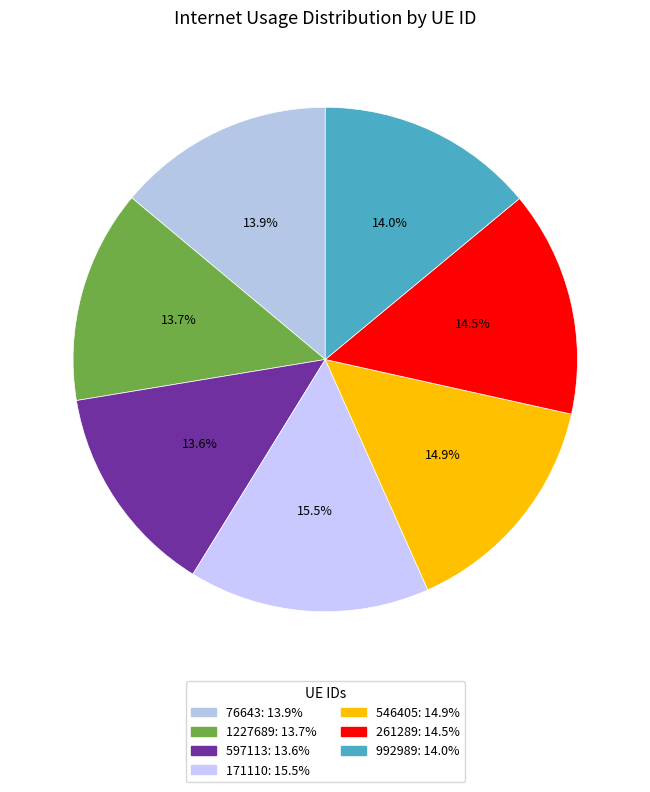

To the nearest percent, what is the average slice percentage?

14%